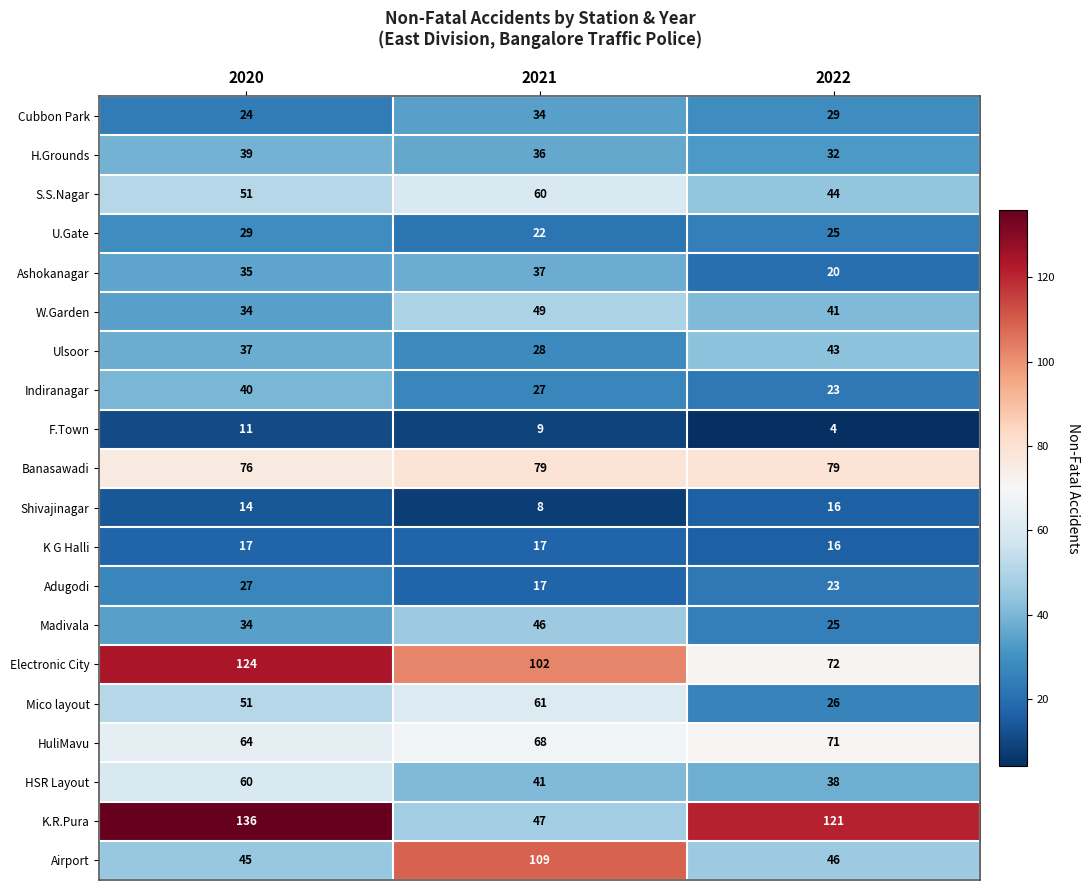

At which category is the sum across all series the highest?

2020